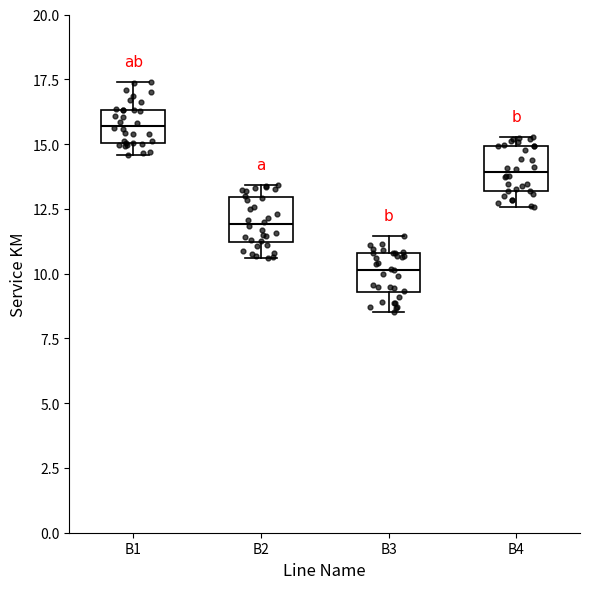

Reading left to right, read every box against the y-axis: the position of its median line, the range the box covers, and the ends of its whiskers. The values are not printed on the chart, so give them approximately, as read against the axis.

B1: median 15.5, box 15.0 to 16.5, whiskers 14.5 to 17.5
B2: median 12.0, box 11.0 to 13.0, whiskers 10.5 to 13.5
B3: median 10.0, box 9.5 to 11.0, whiskers 8.5 to 11.5
B4: median 14.0, box 13.0 to 15.0, whiskers 12.5 to 15.5